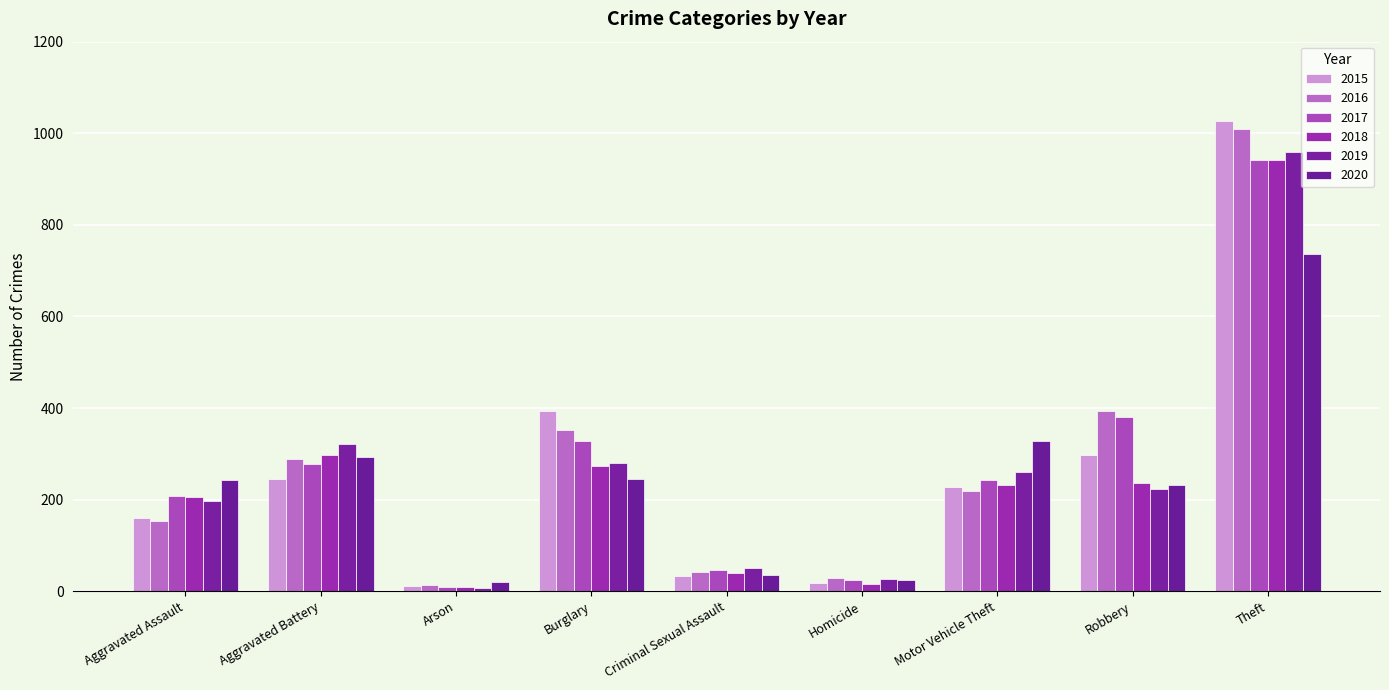

The 2020 series shows 15 at Homicide. True or false?

False